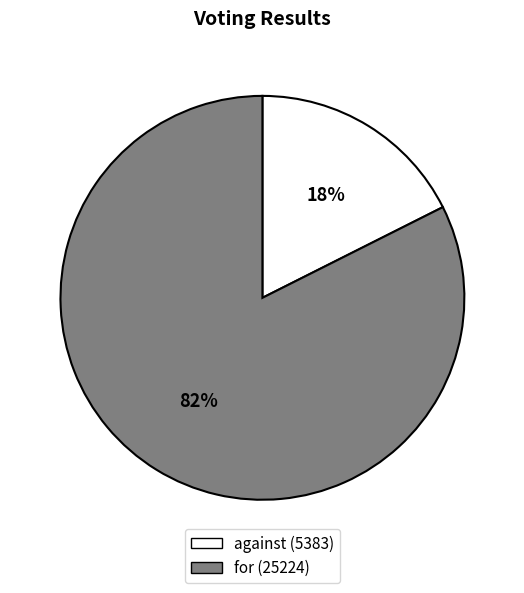

Rank the categories by value from lowest to highest.

against, for